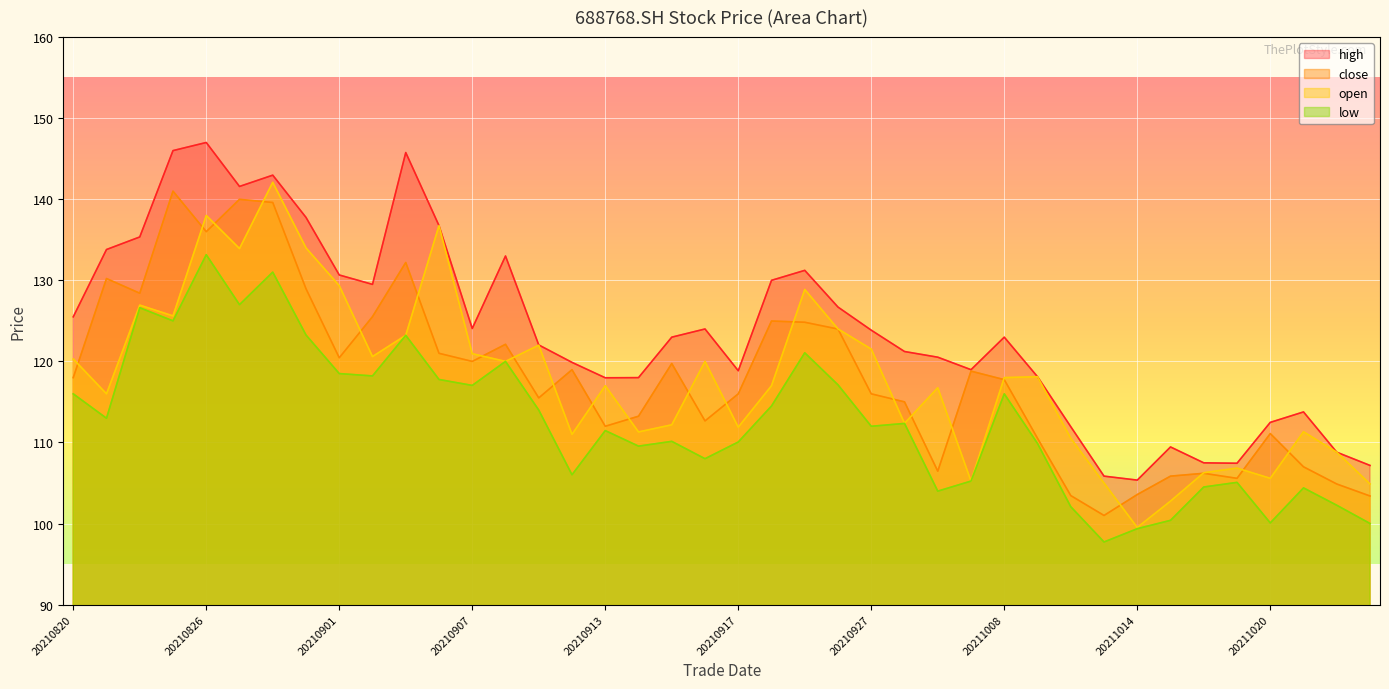

At how many categories does at least one series exceed 110?

33